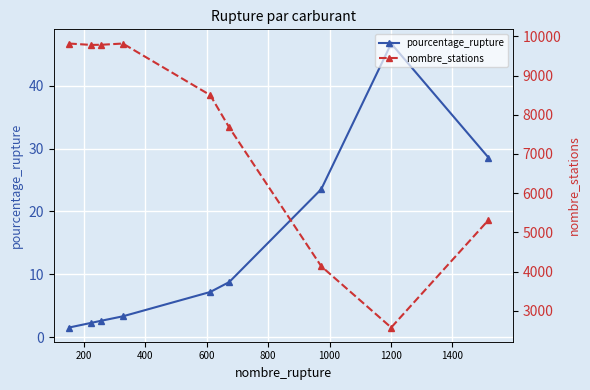

True or false: pourcentage_rupture and nombre_stations cross at least once.

False